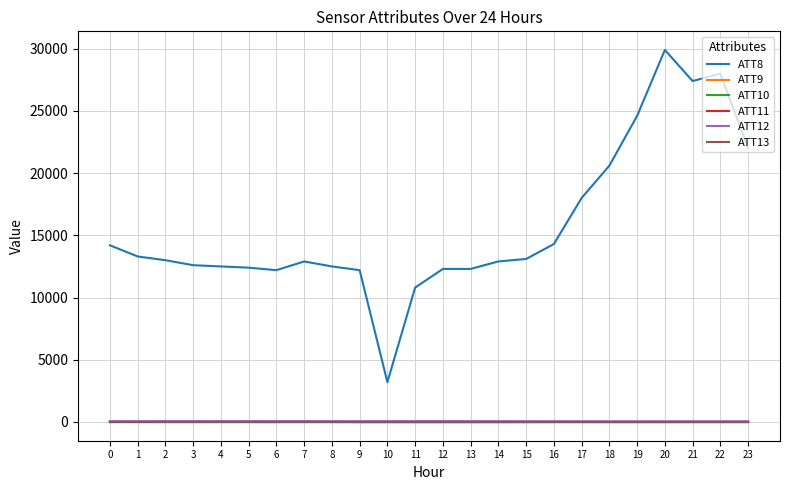

Which series has the widest spread of values?

ATT8